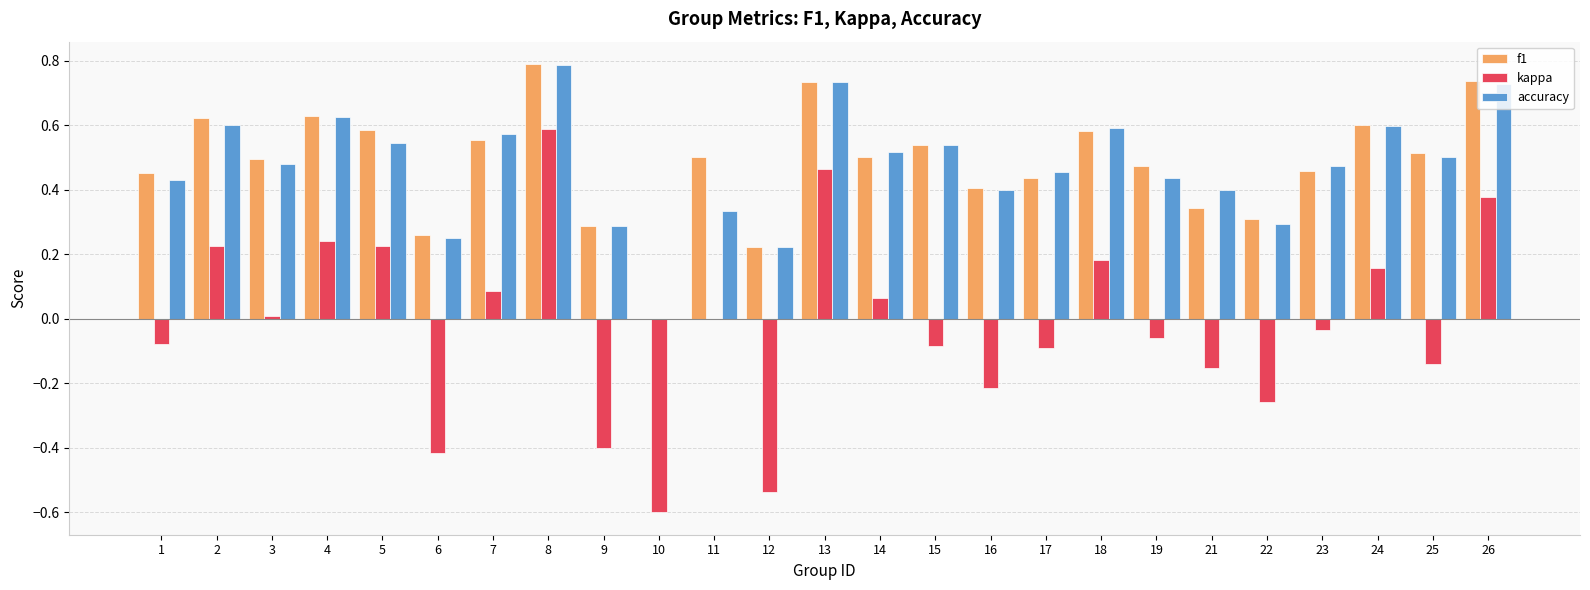

Is it true that accuracy equals 0.7 at 14?

False